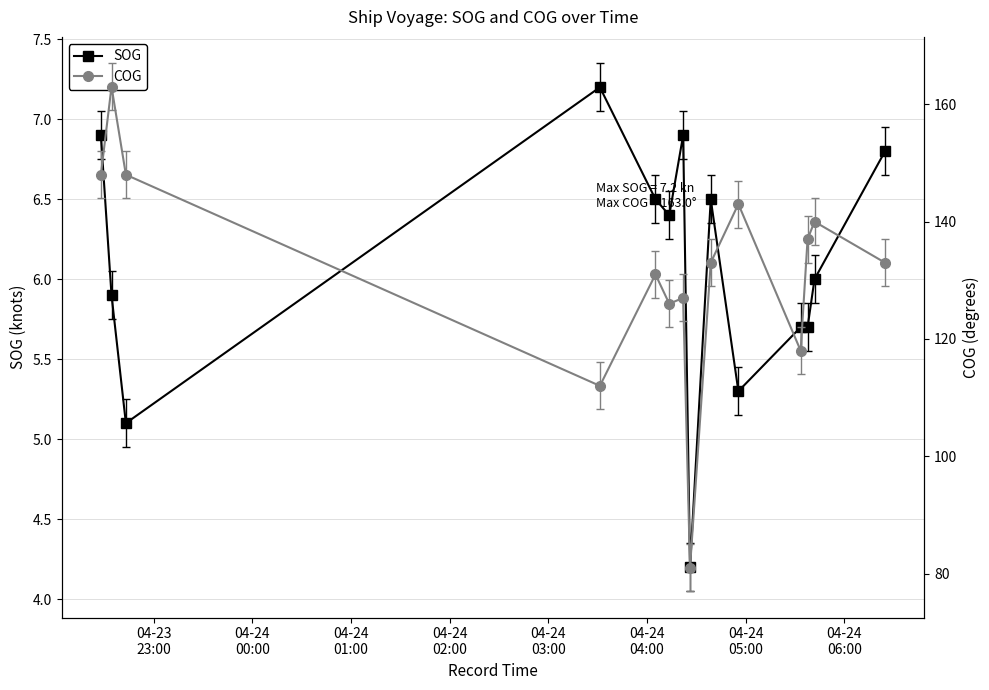

True or false: SOG has more than 1 interior local peaks.

True